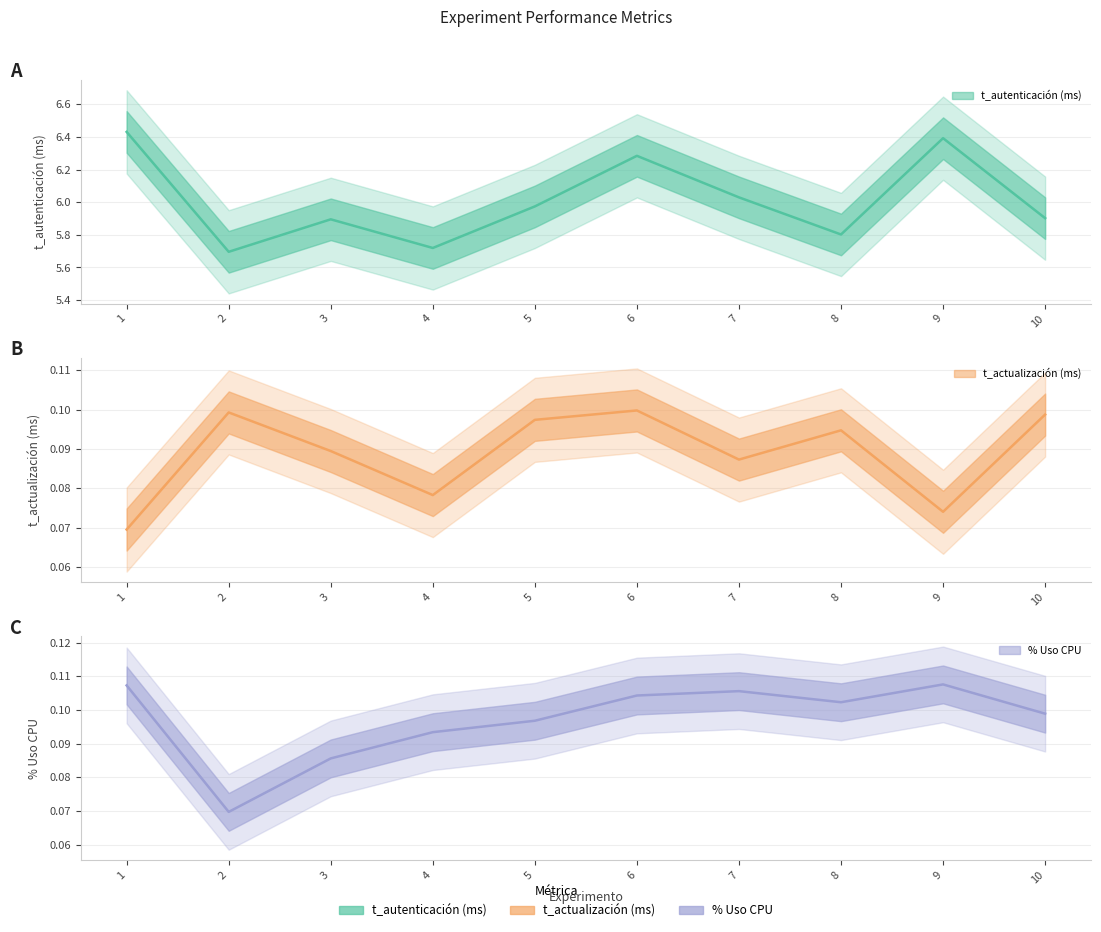

How many interior local valleys does the t_actualización (ms) series have?

3